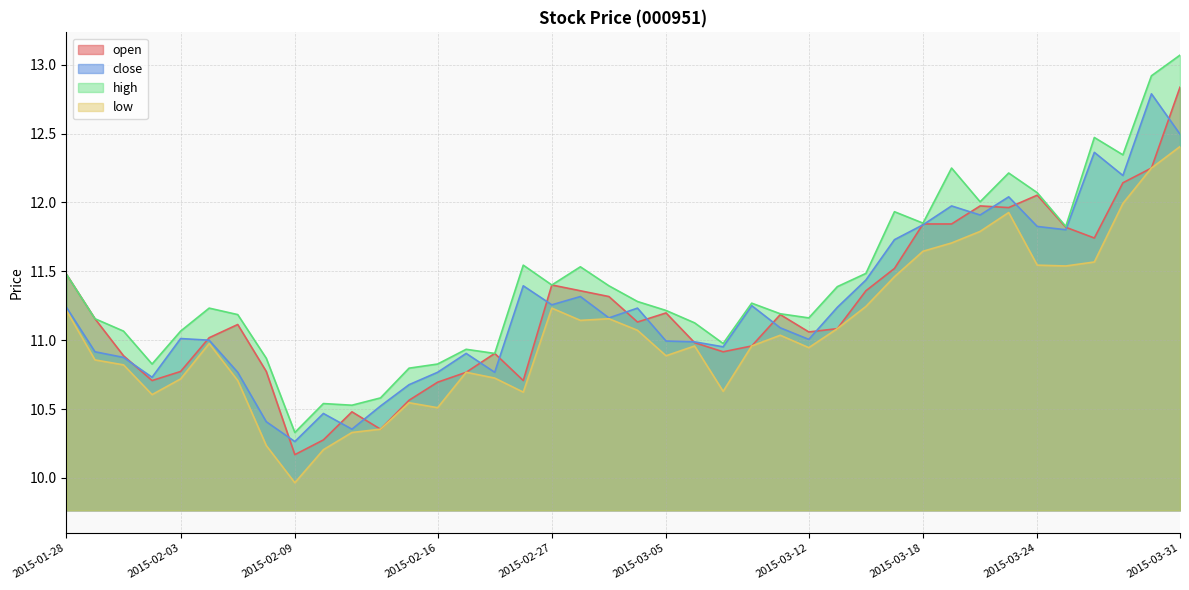

Between 2015-02-09 and 2015-03-03, which series saw the biggest shift?

low